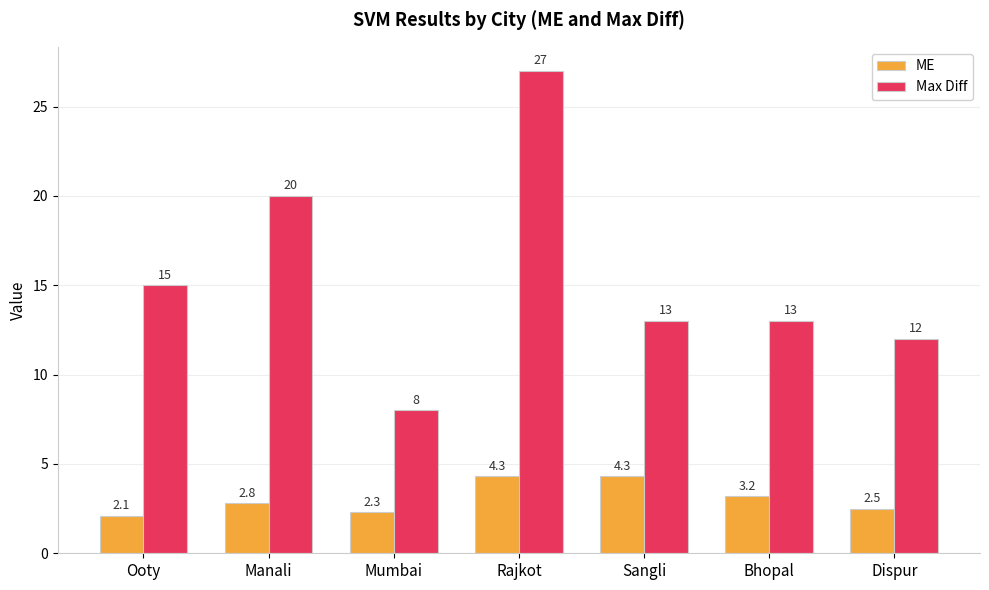

Is the value of Max Diff at Dispur greater than the value of ME at Dispur?

Yes